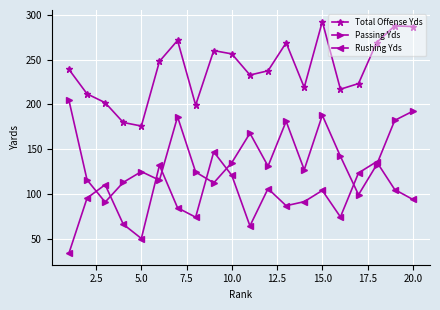

At how many categories does at least one series exceed 278?

3